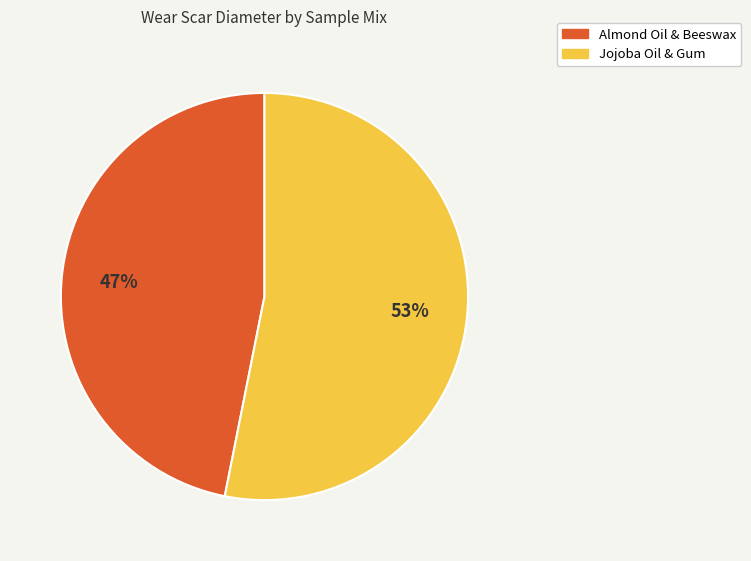

What is the largest slice in the pie chart?

Jojoba Oil & Gum